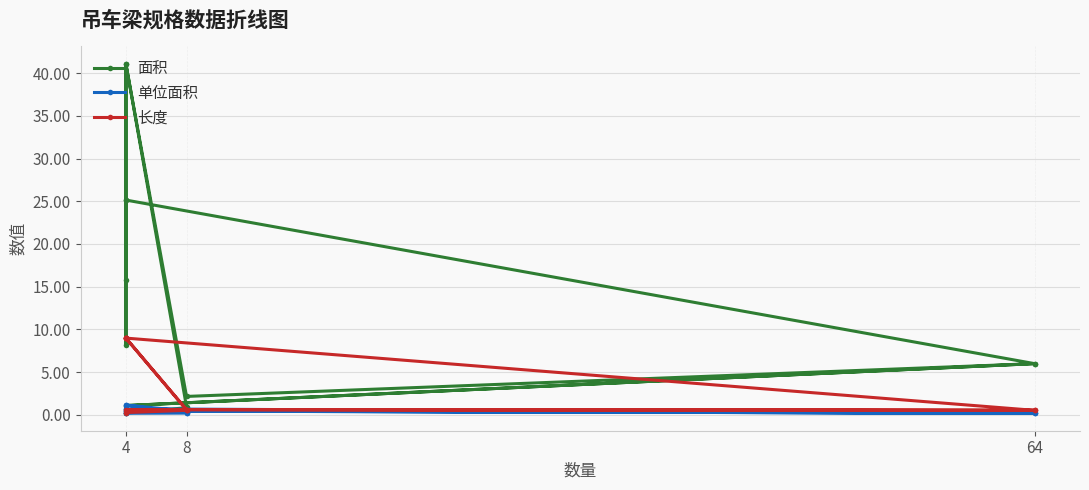

Is it true that 长度 equals 0.5 at 64?

True